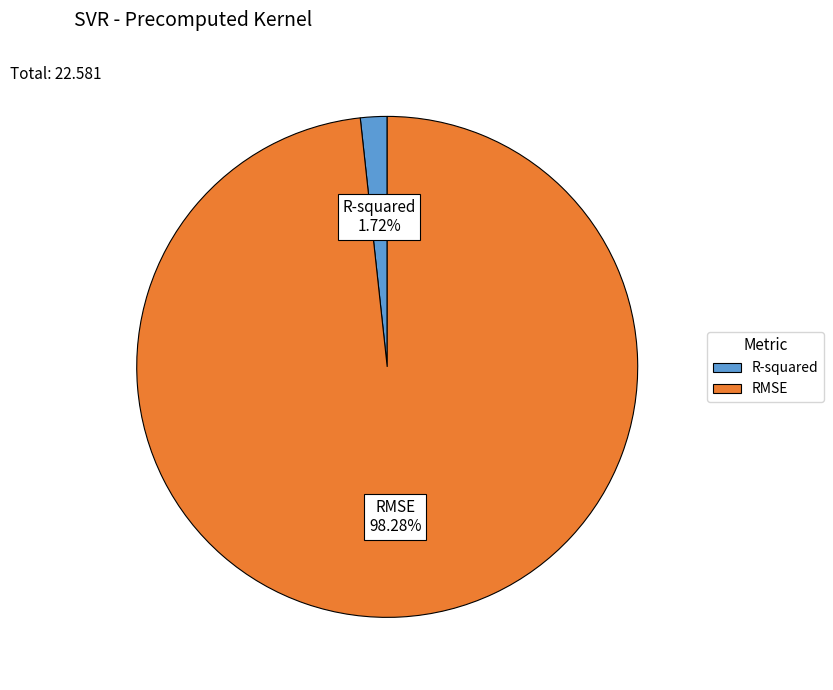

How much of the chart is everything except R-squared?

98.3%